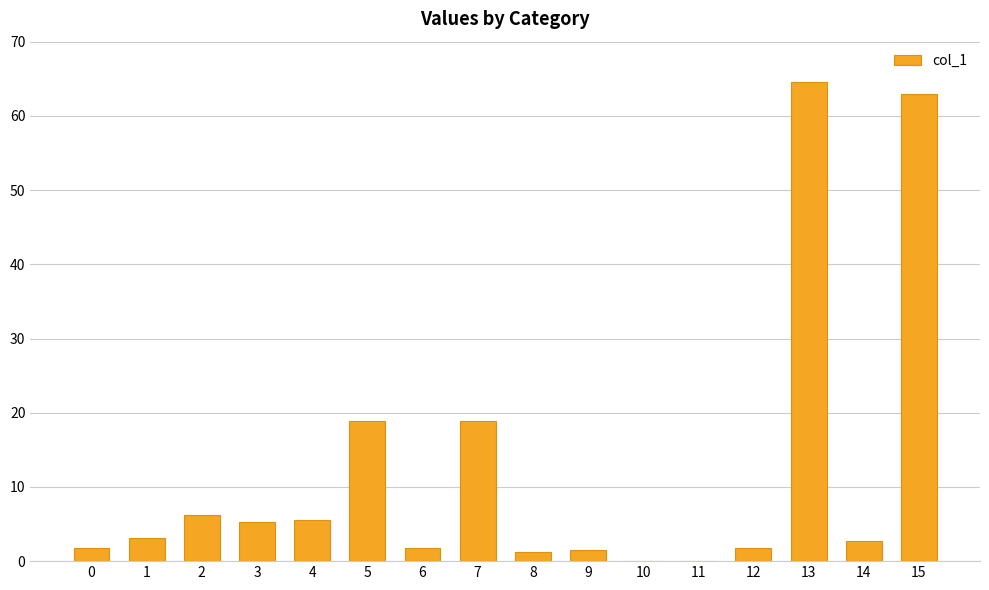

What is the approximate value at 14?

2.8